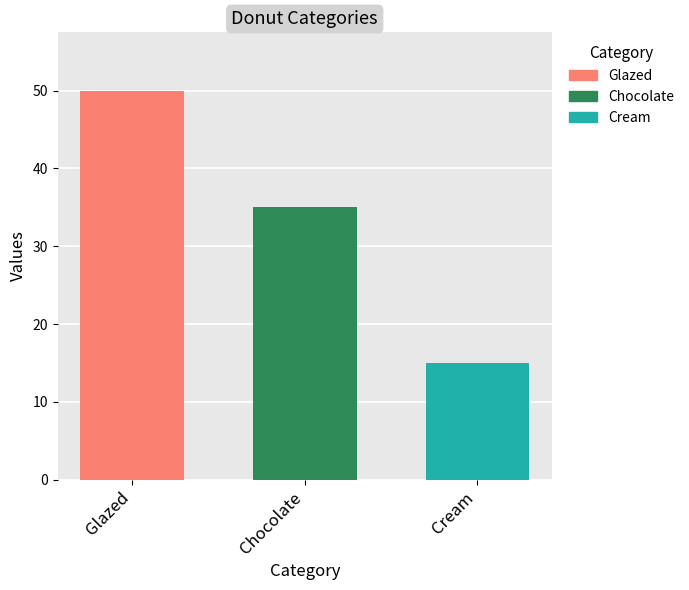

Which series has the largest range (max minus min)?

Glazed